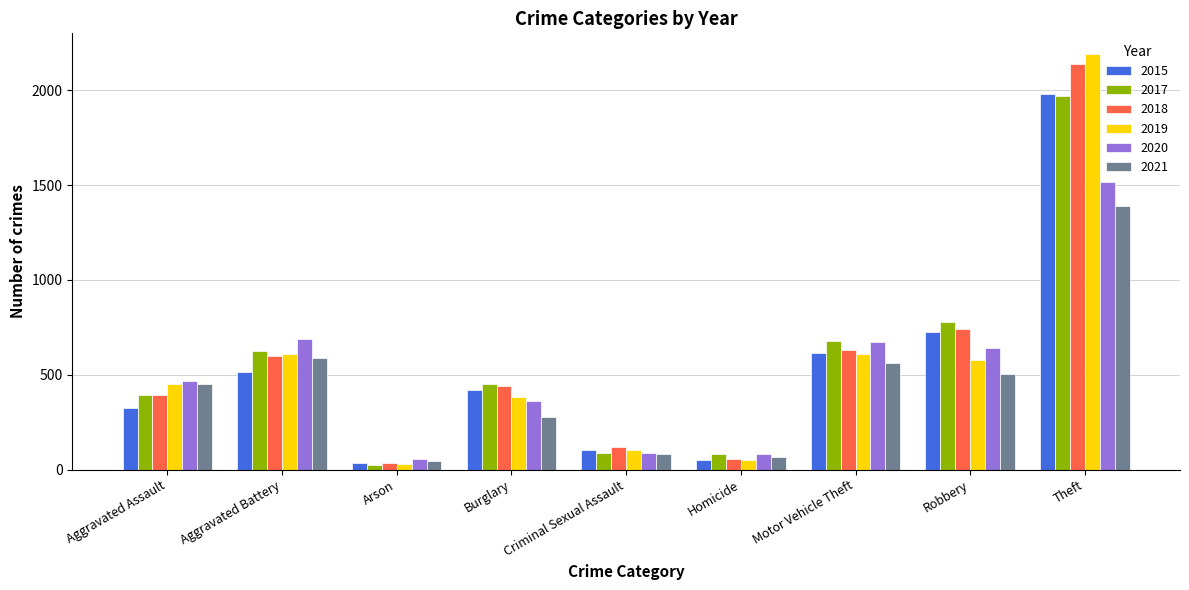

What is the total value across all series at Homicide?

391